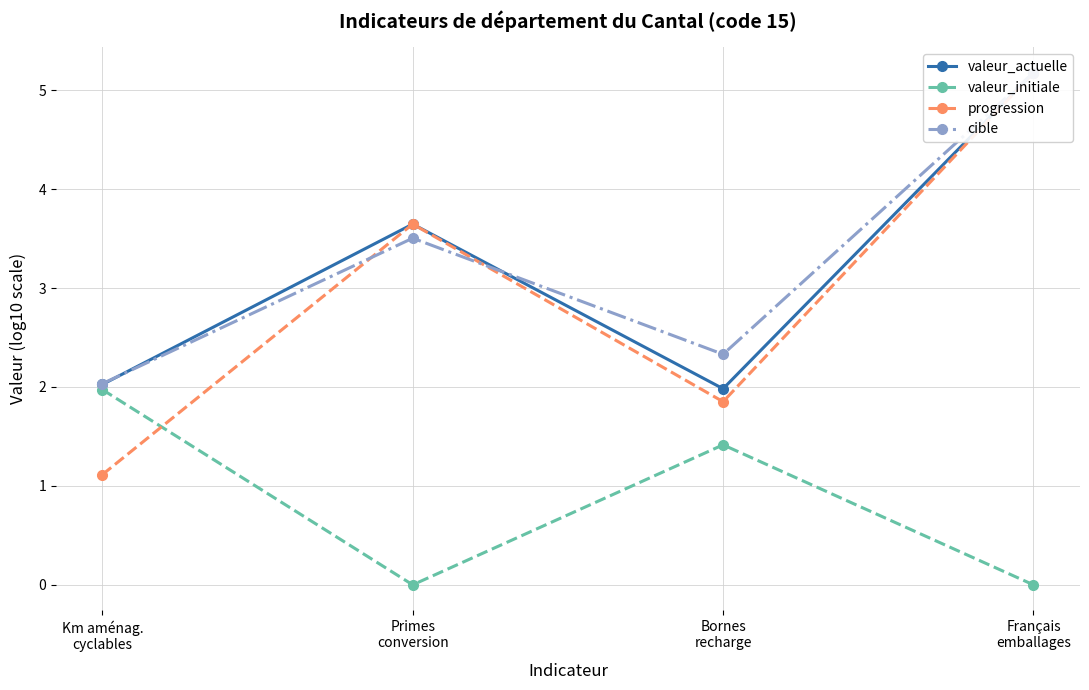

What is the difference between the second highest and second lowest values in the progression series?

1.8